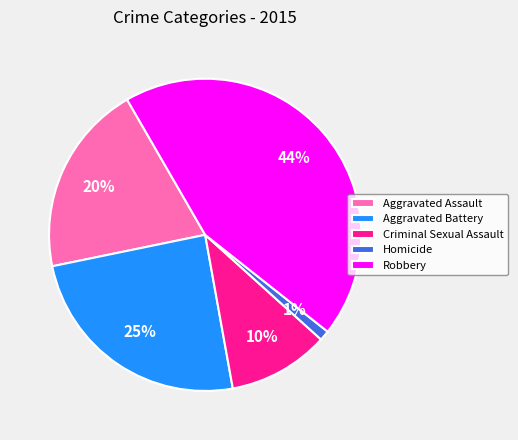

Which slice is the largest?

Robbery